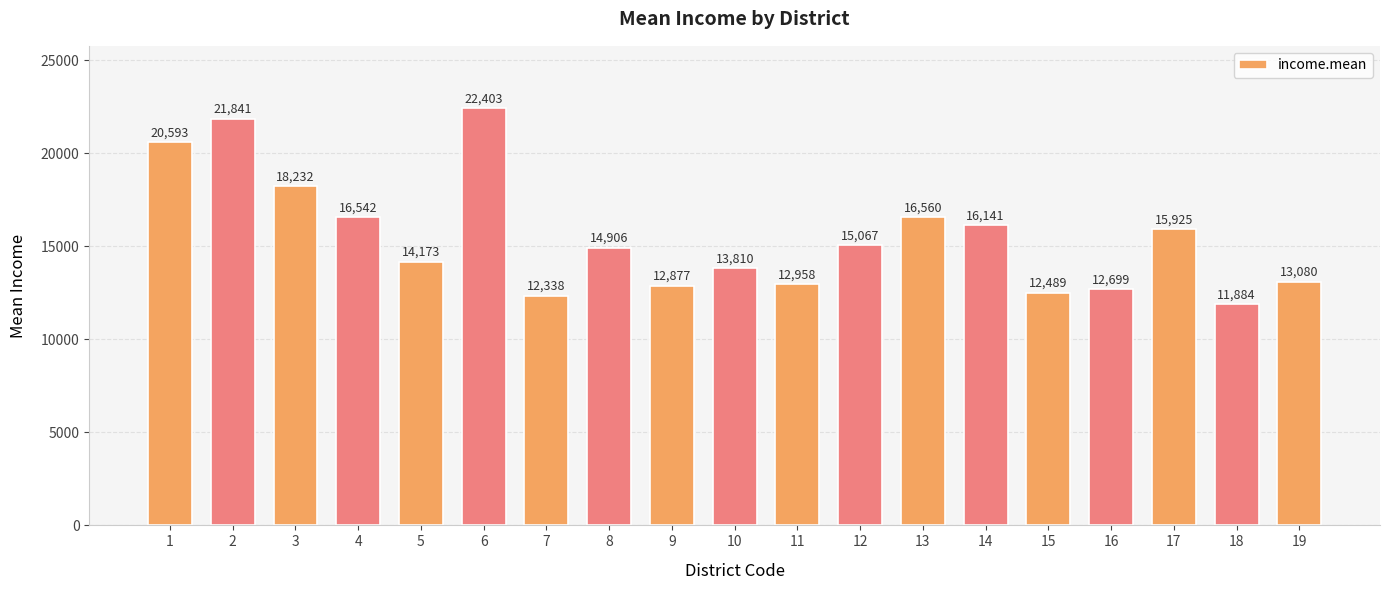

Approximately how many times larger is the value at 18 compared to 12?

0.8